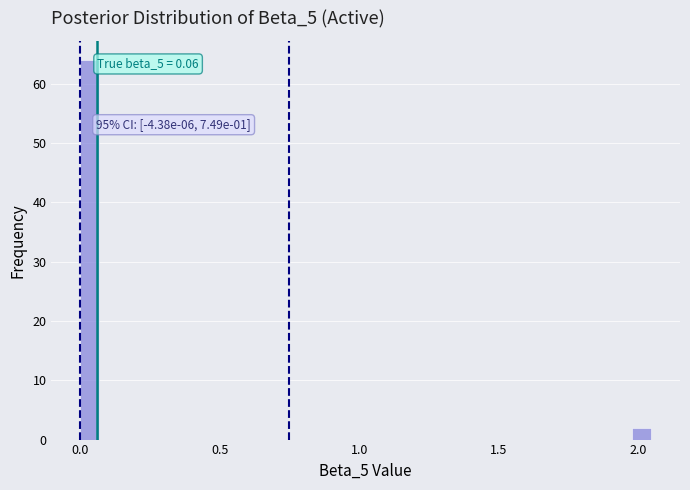

Read against the x-axis, roughly where is the centre of the tallest bar?

0.05